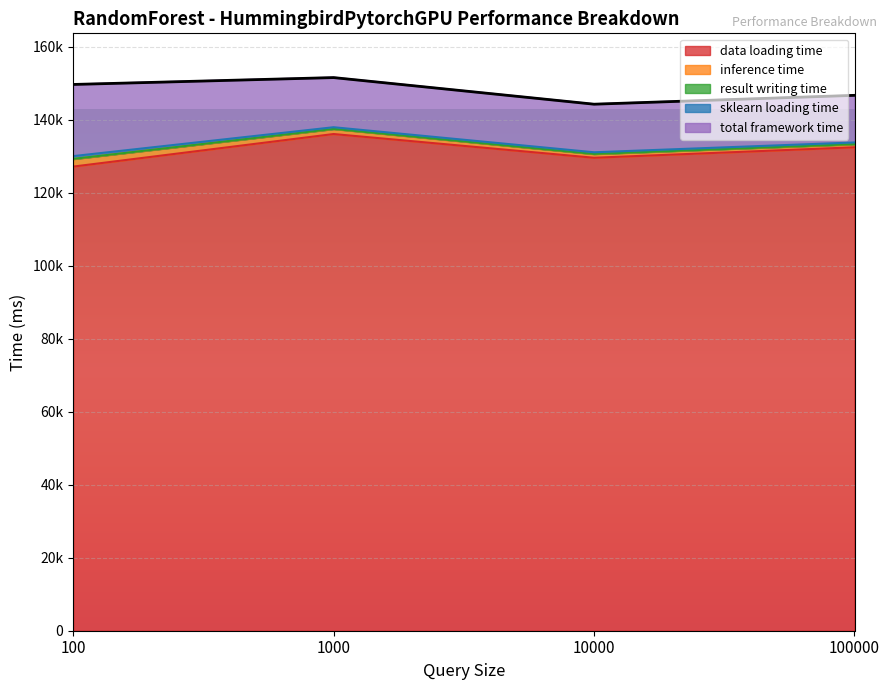

True or false: data loading time and result writing time intersect in this chart.

False